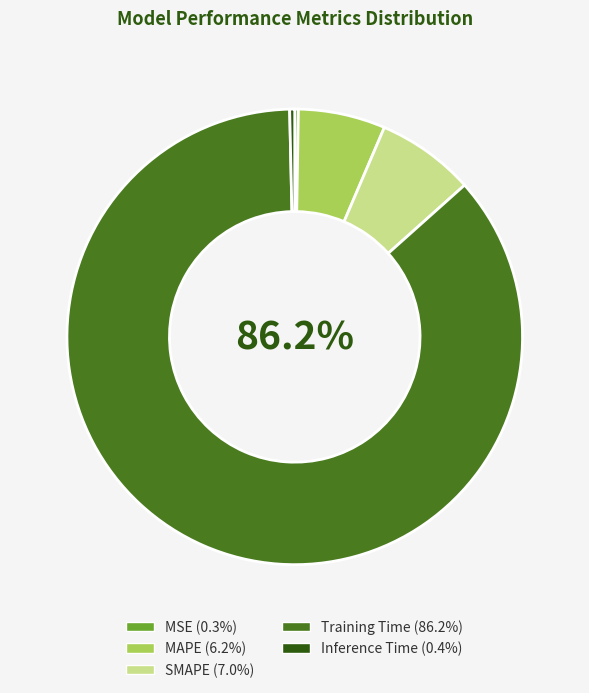

To the nearest percent, what percentage of the pie is Training Time?

86%